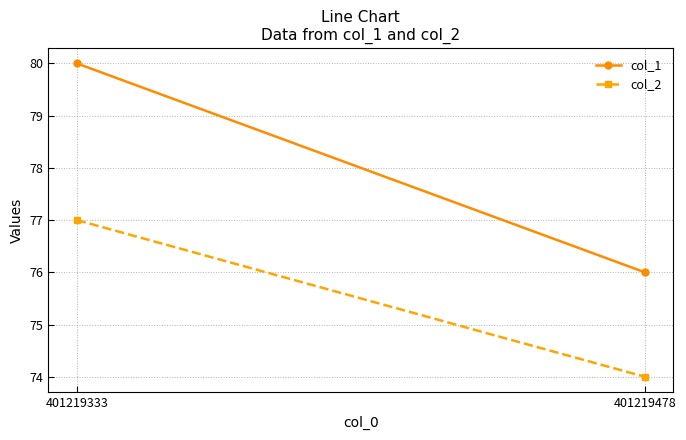

Is it true that col_2 equals 77 at 401219333?

True